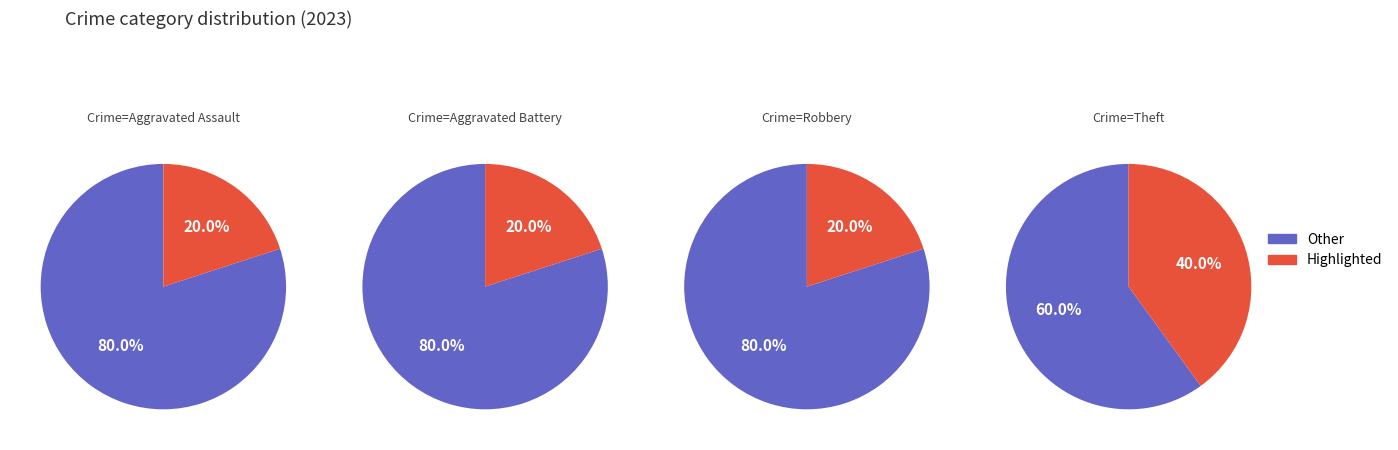

True or false: Theft accounts for 40% of the total.

True